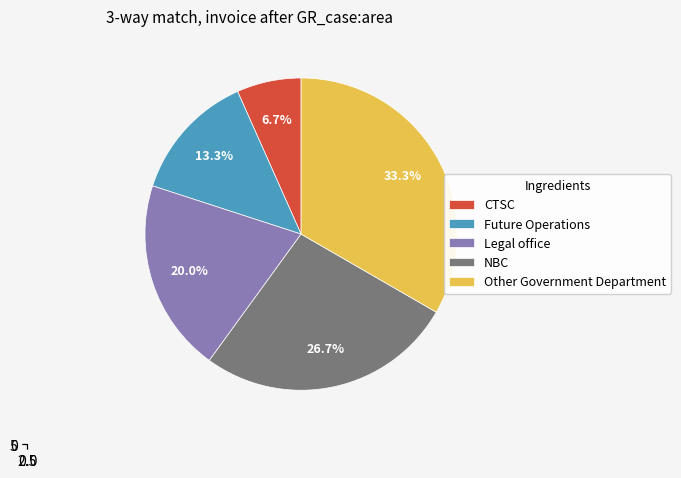

What is the change in value from NBC to Other Government Department?

+1